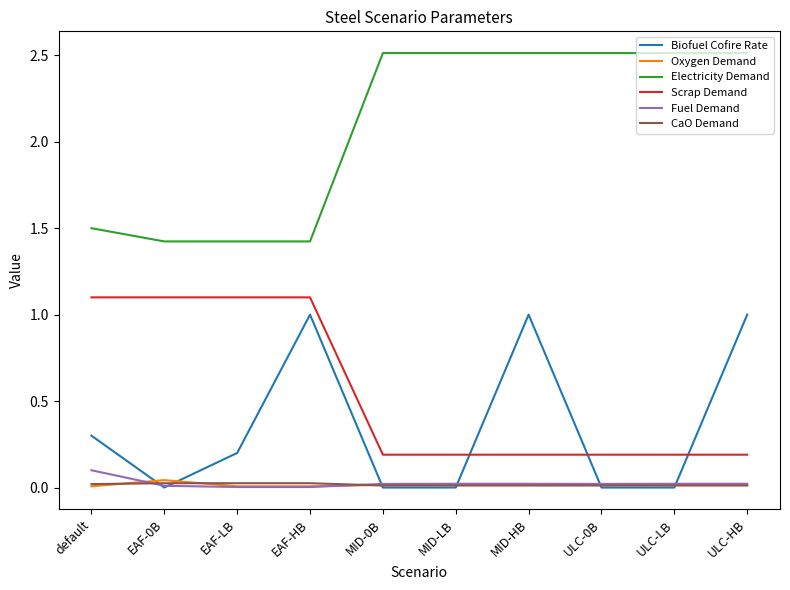

True or false: Electricity Demand and Oxygen Demand intersect in this chart.

False